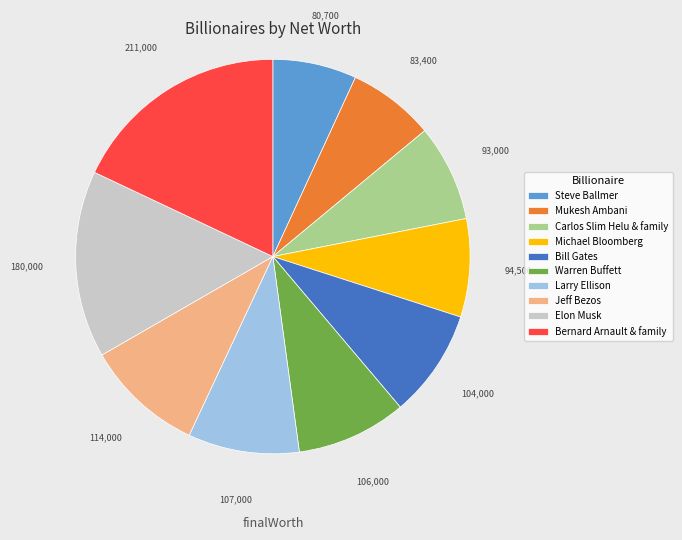

Does Bernard Arnault & family account for over 50% of the chart?

No